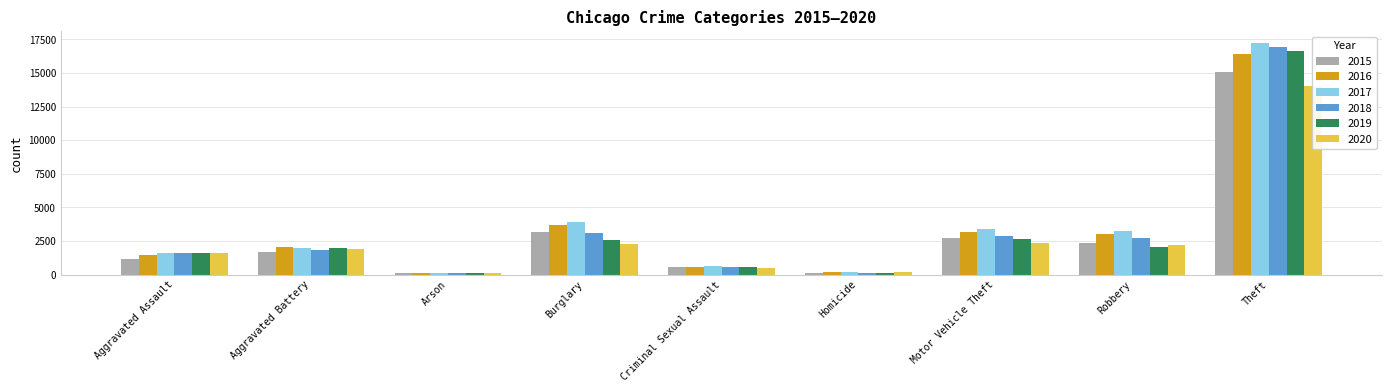

What is the label of the 2nd bar from the right?

Robbery